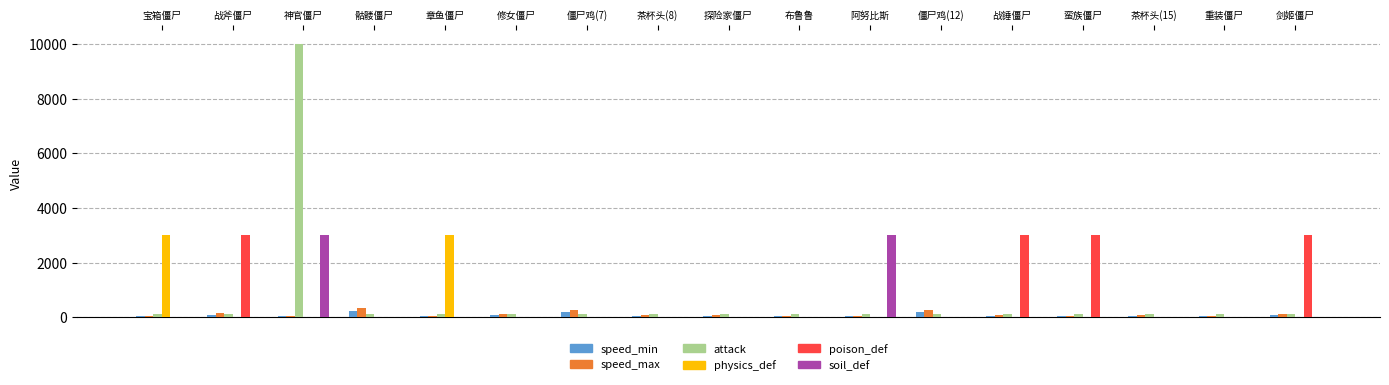

What is the total value across all series at 重装僵尸?

252